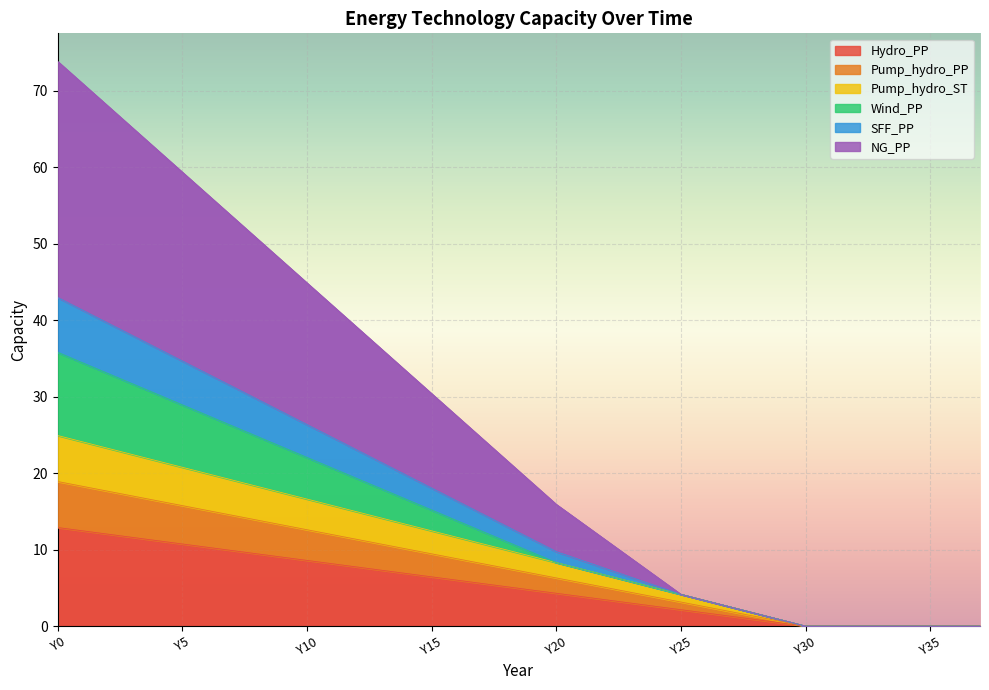

True or false: Pump_hydro_ST and SFF_PP intersect in this chart.

False